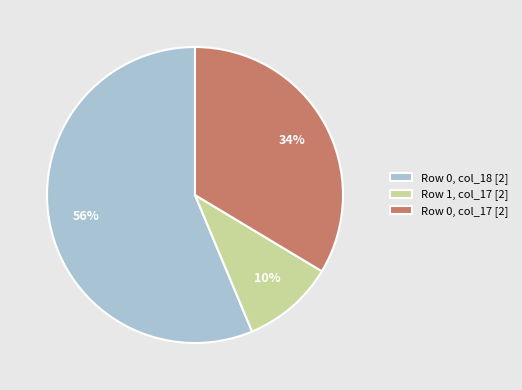

Which slice is the smallest?

Row 1, col_17 [2]